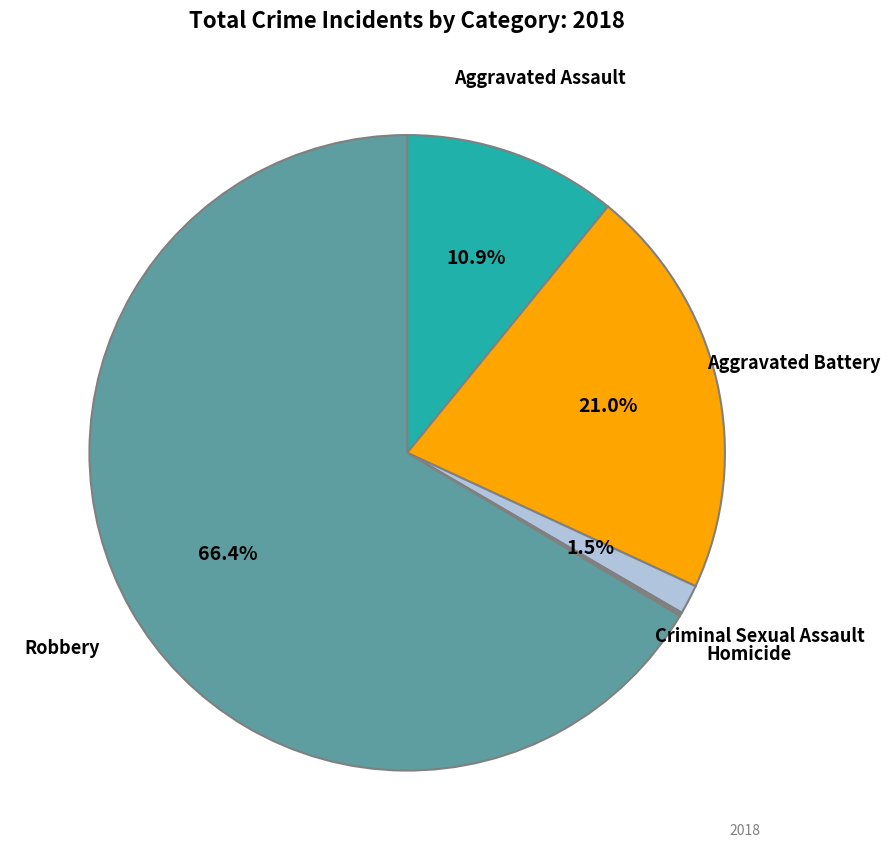

Is there any slice that represents more than half of the pie?

Yes